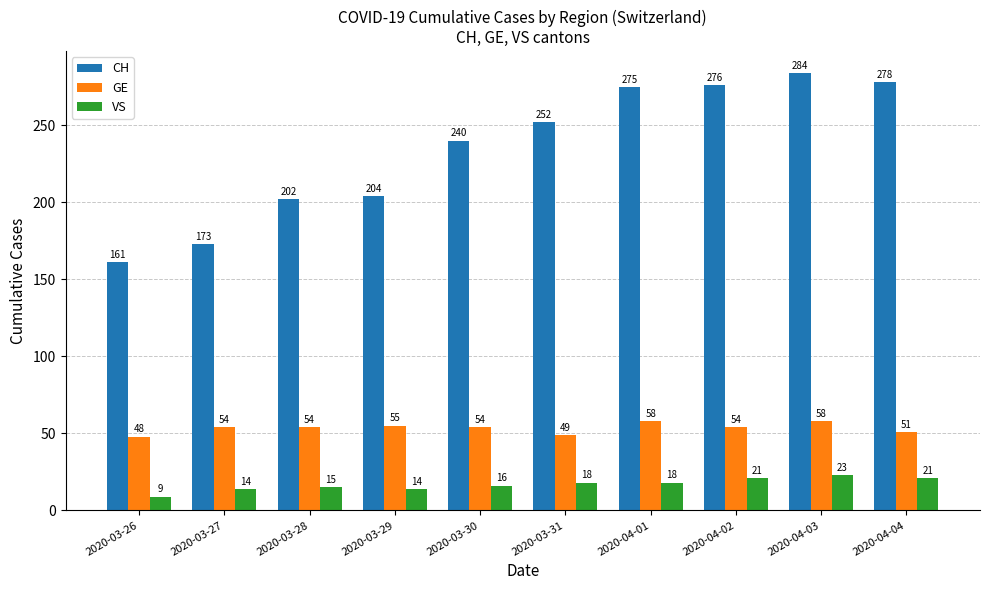

True or false: GE has a value of 90 at 2020-04-04.

False